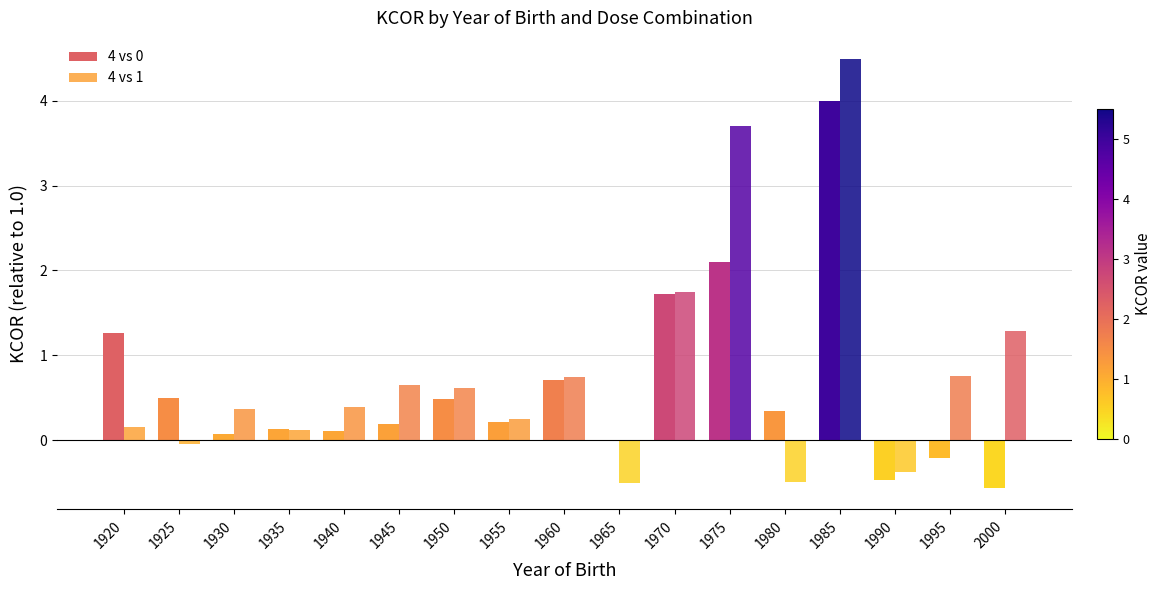

How many data points does each series have?

17